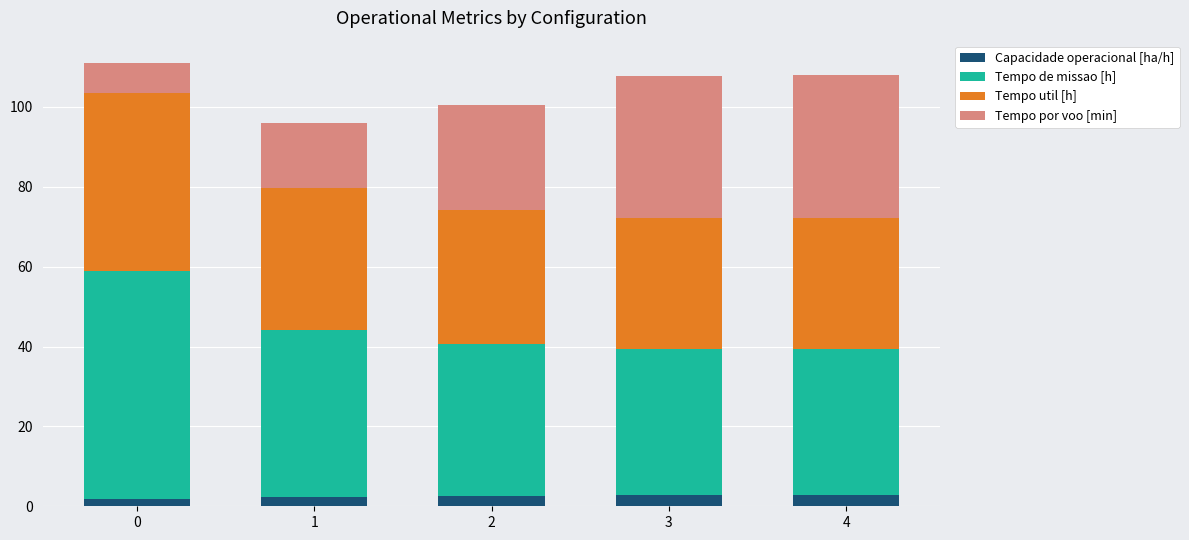

What are all the series names shown in the legend?

Capacidade operacional [ha/h], Tempo de missao [h], Tempo util [h], Tempo por voo [min]